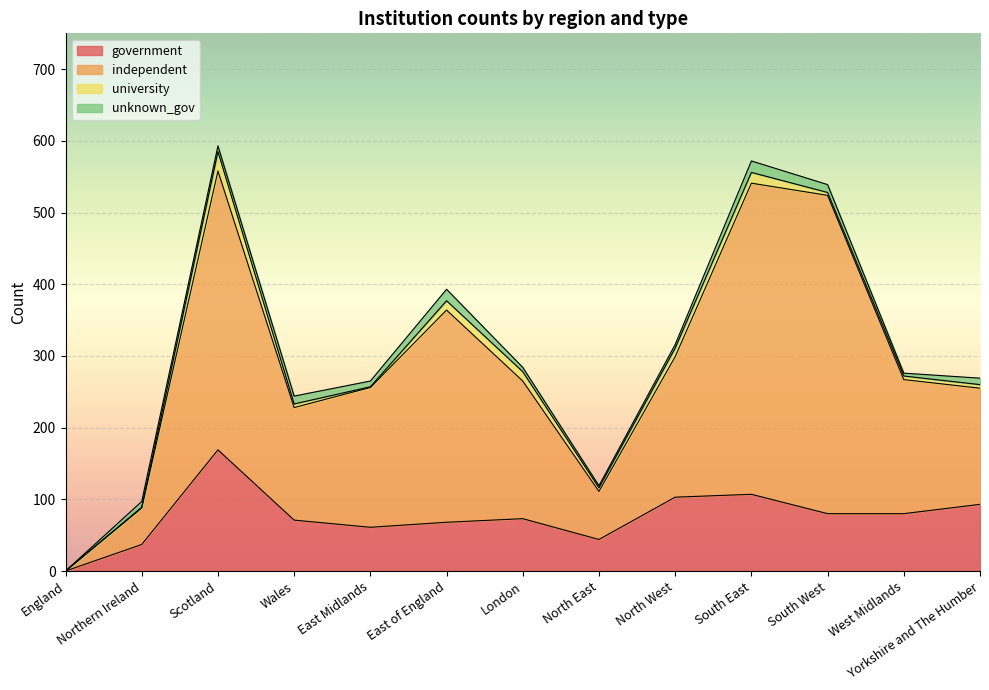

What is the total value across all series at East Midlands?

265